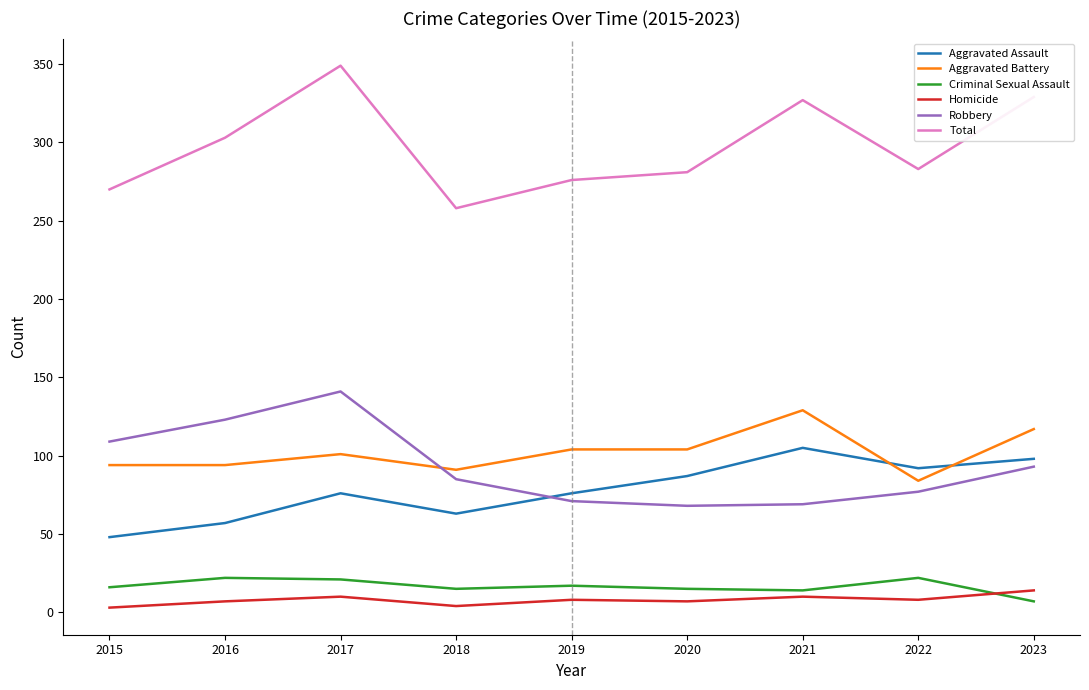

What is the difference between the maximum and second lowest values in the Aggravated Assault series?

48